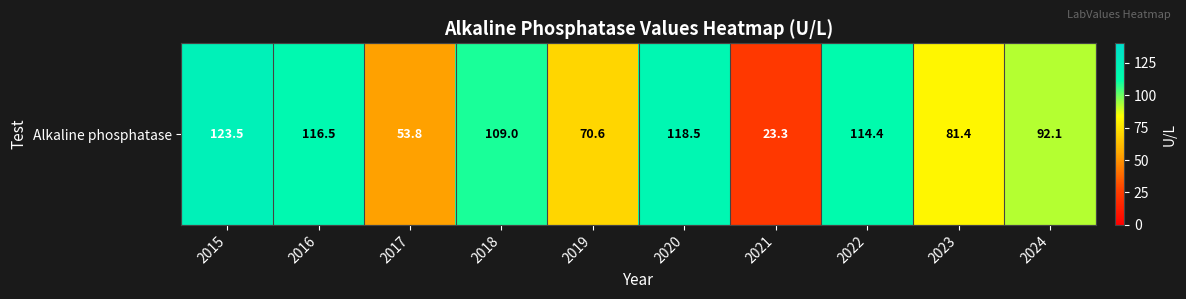

What is the difference between the maximum and second lowest values?

69.7